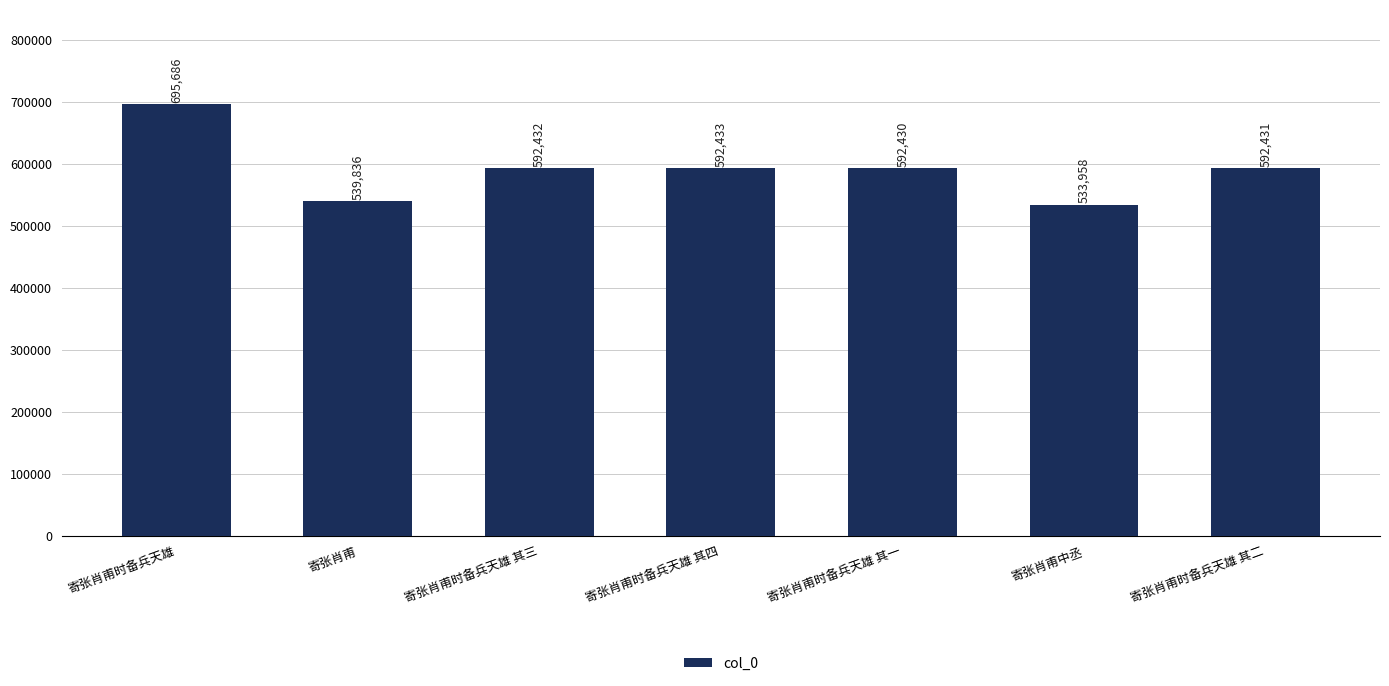

True or false: the data shows 592430 at 寄张肖甫时备兵天雄 其一.

True